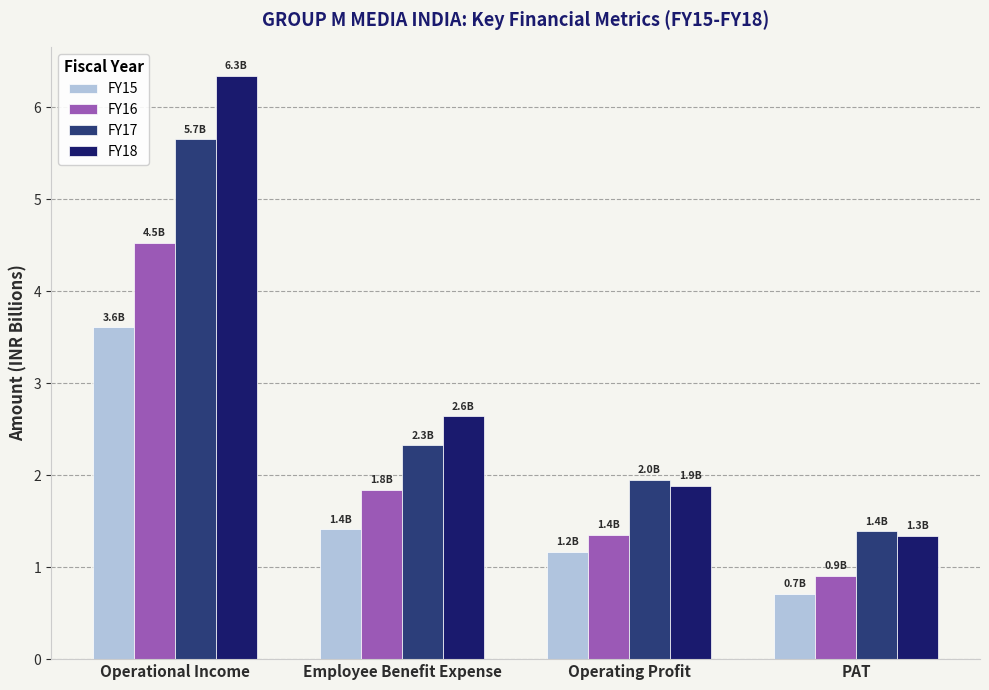

At Operating Profit, list the series in order from smallest to largest.

FY15, FY16, FY18, FY17